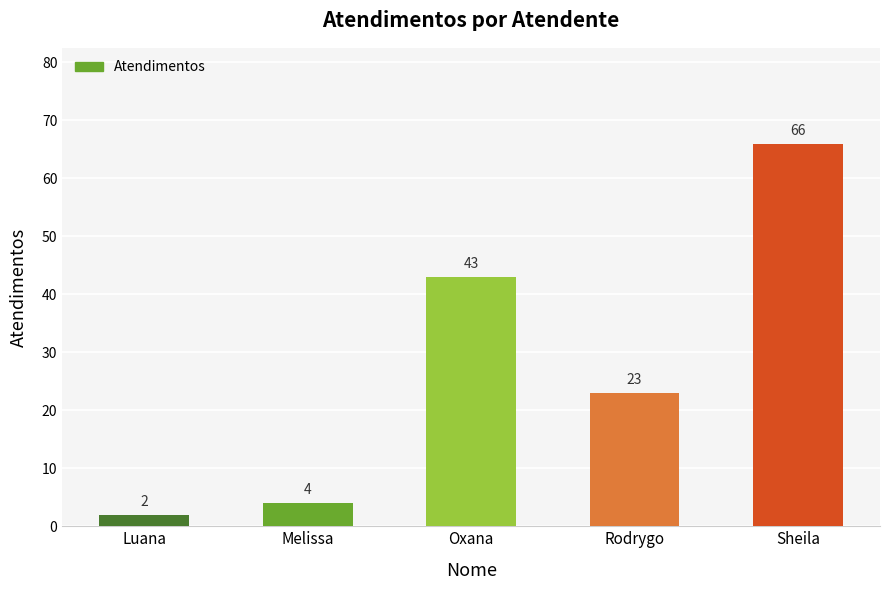

What is the sum of the values at Rodrygo and Sheila?

89